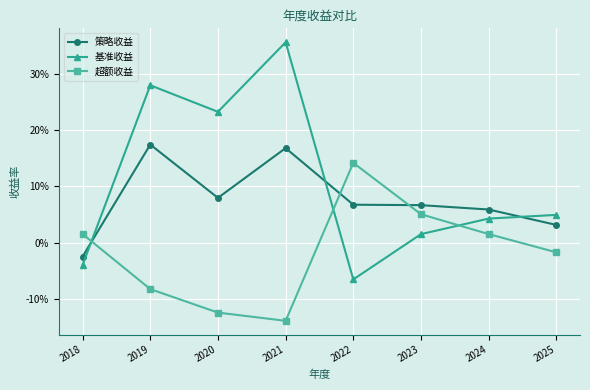

True or false: 超额收益 has a value of 0.1 at 2022.

False